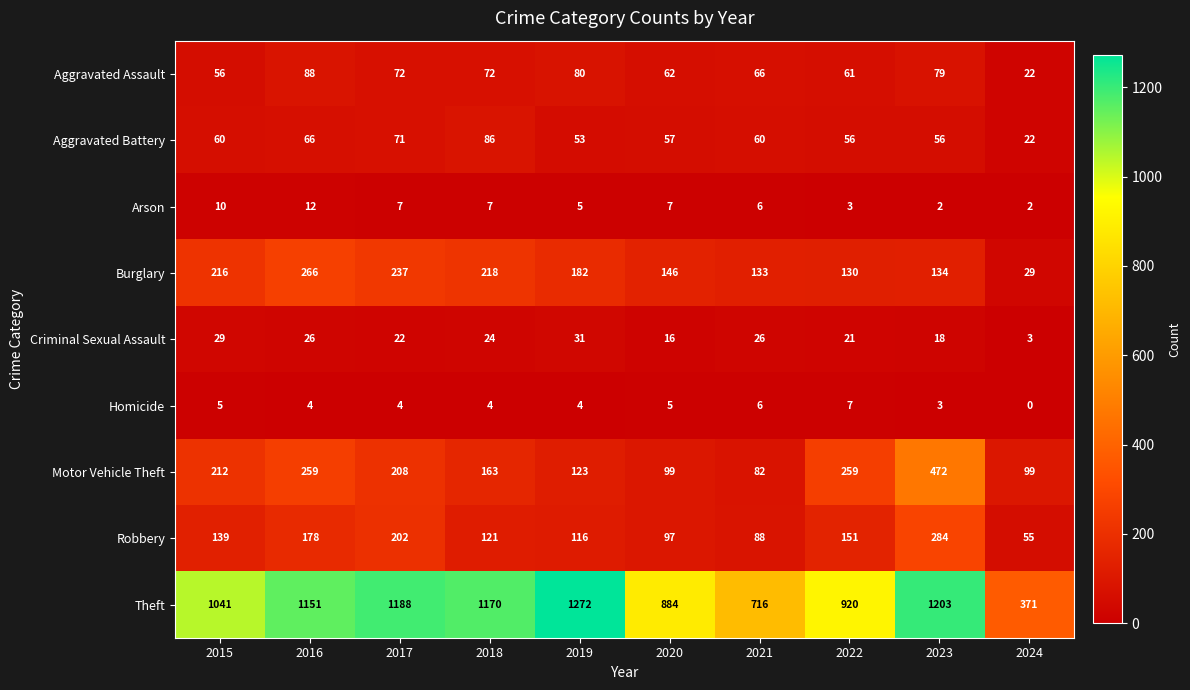

What is the difference between the Aggravated Assault values at 2017 and 2016?

16